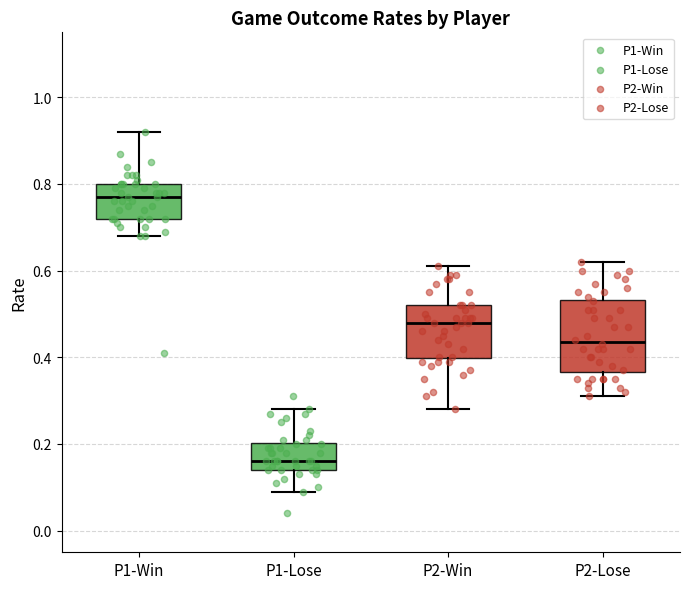

Reading left to right, transcribe this box plot: for each box, give where its median line is, the range the box spans, and where its two whiskers end, as read against the y-axis. The values are not printed on the chart, so give them approximately, as read against the axis.

P1-Win: median 0.78, box 0.72 to 0.80, whiskers 0.68 to 0.92
P1-Lose: median 0.16, box 0.14 to 0.20, whiskers 0.10 to 0.28
P2-Win: median 0.48, box 0.40 to 0.52, whiskers 0.28 to 0.62
P2-Lose: median 0.44, box 0.36 to 0.54, whiskers 0.32 to 0.62